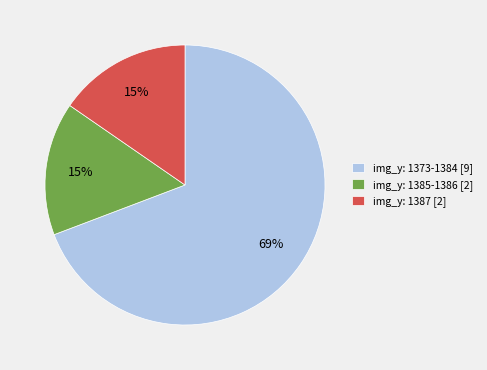

True or false: img_y: 1385-1386 [2] accounts for 15% of the total.

True